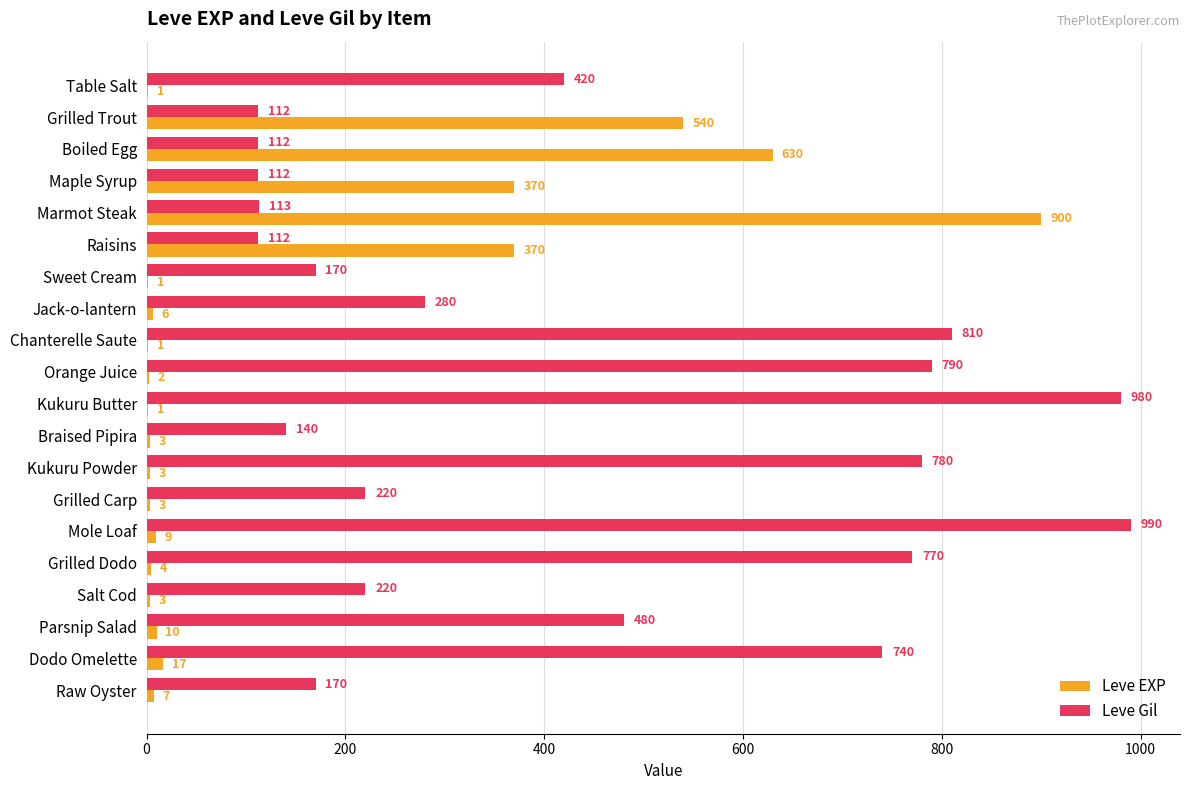

At which category is the sum across all series the highest?

Marmot Steak